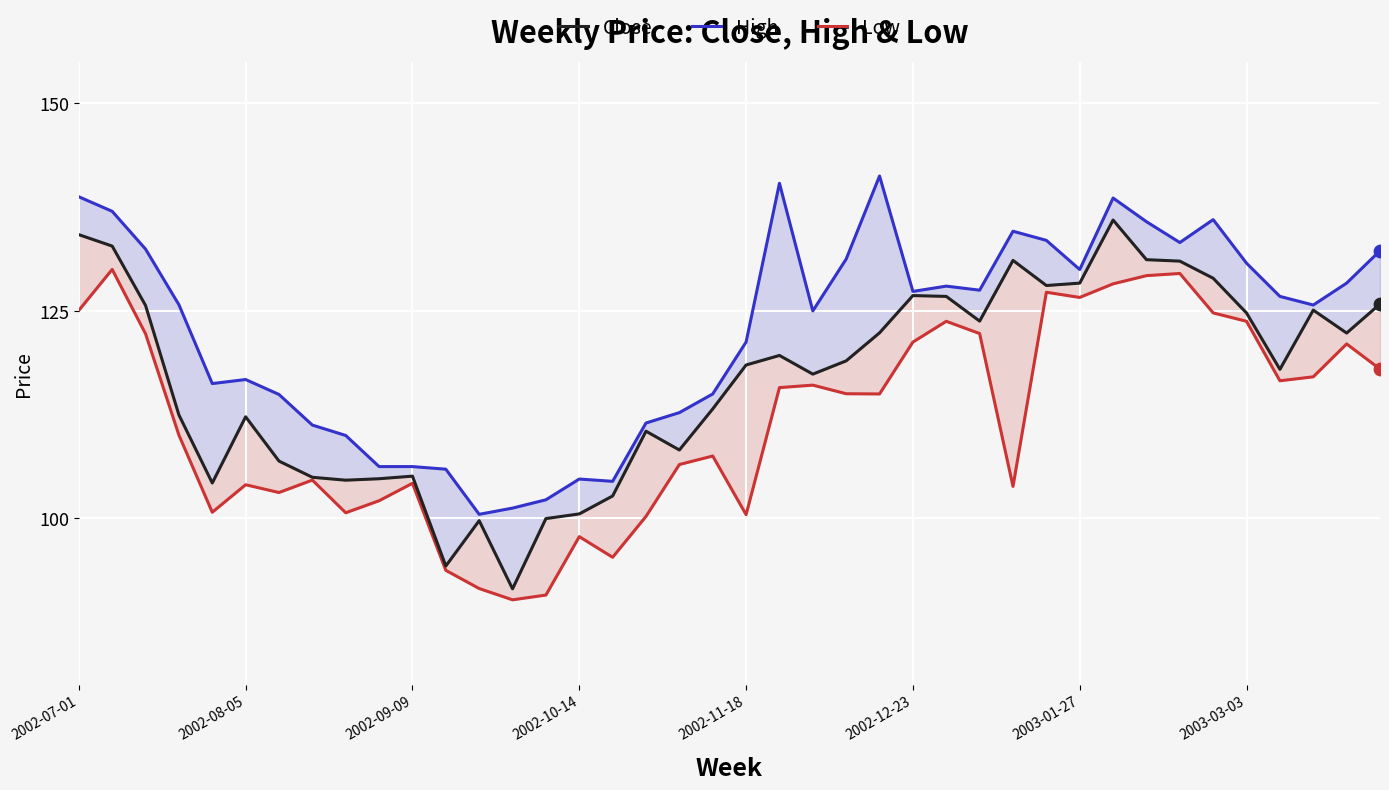

Which series has the largest Y range (max minus min)?

Close